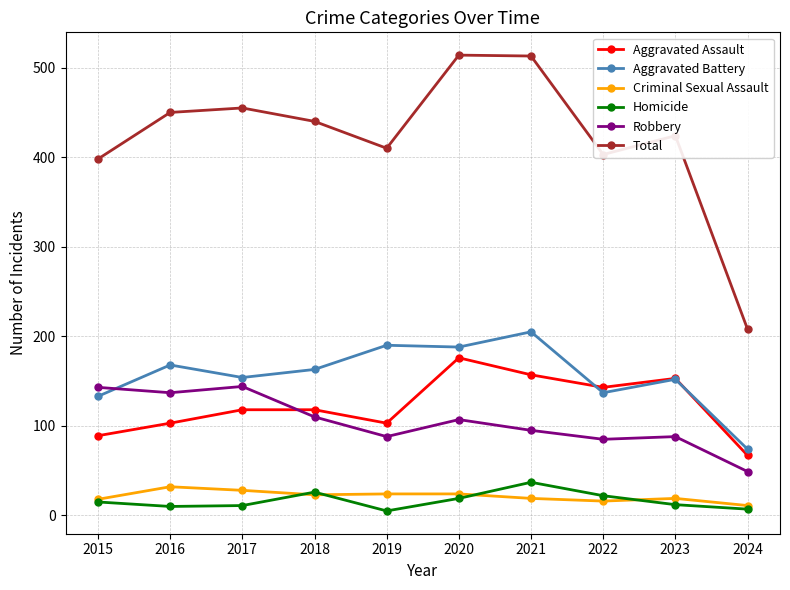

Where is the first local maximum for Aggravated Battery?

2016